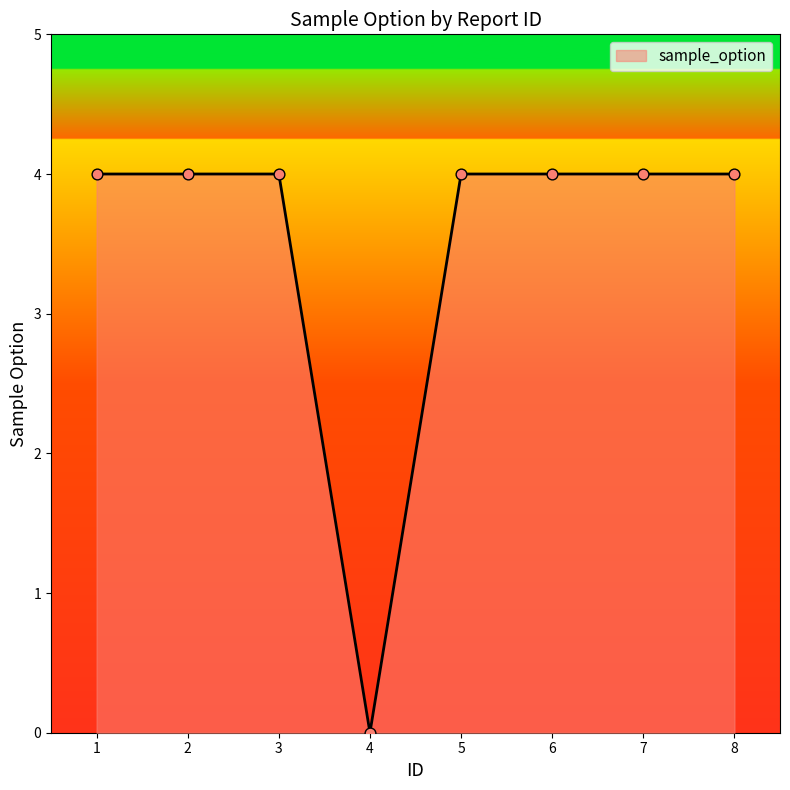

Approximately how many times larger is the value at 8 compared to 6?

1.0